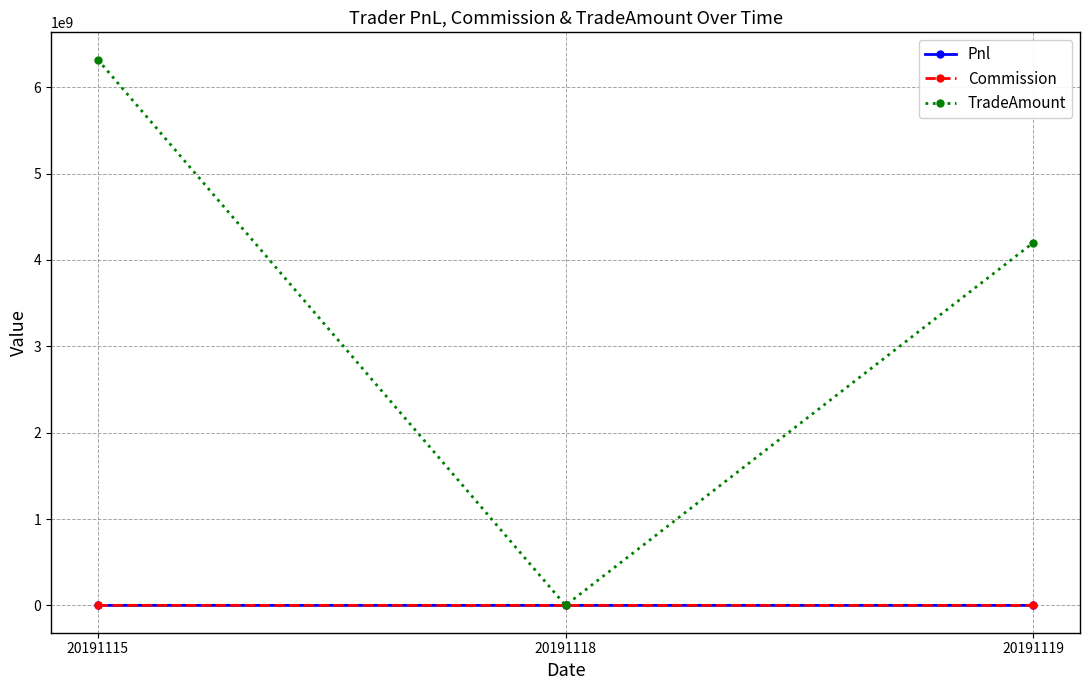

What is the sum of the Commission values at 20191118 and 20191115?

298601.0